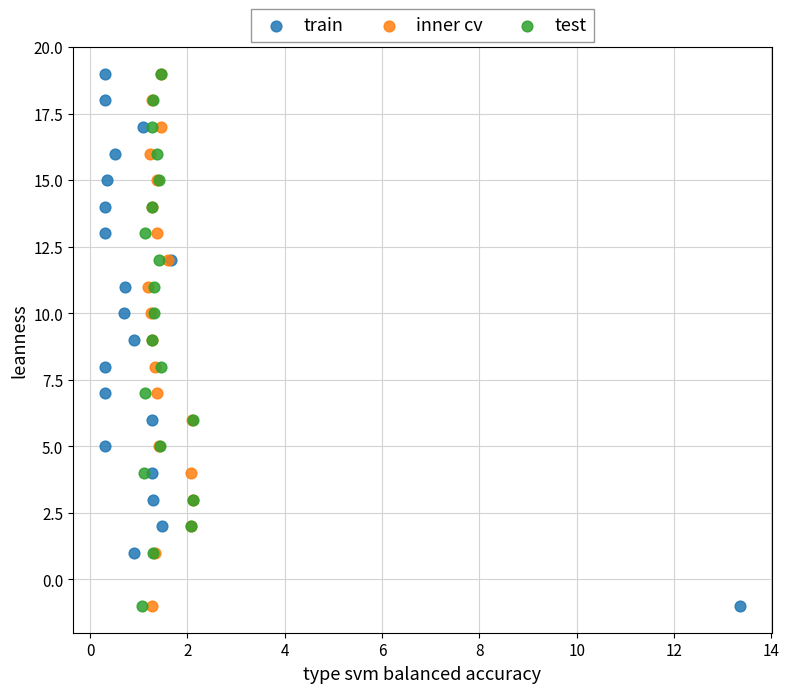

What are all the series names shown in the legend?

train, inner cv, test